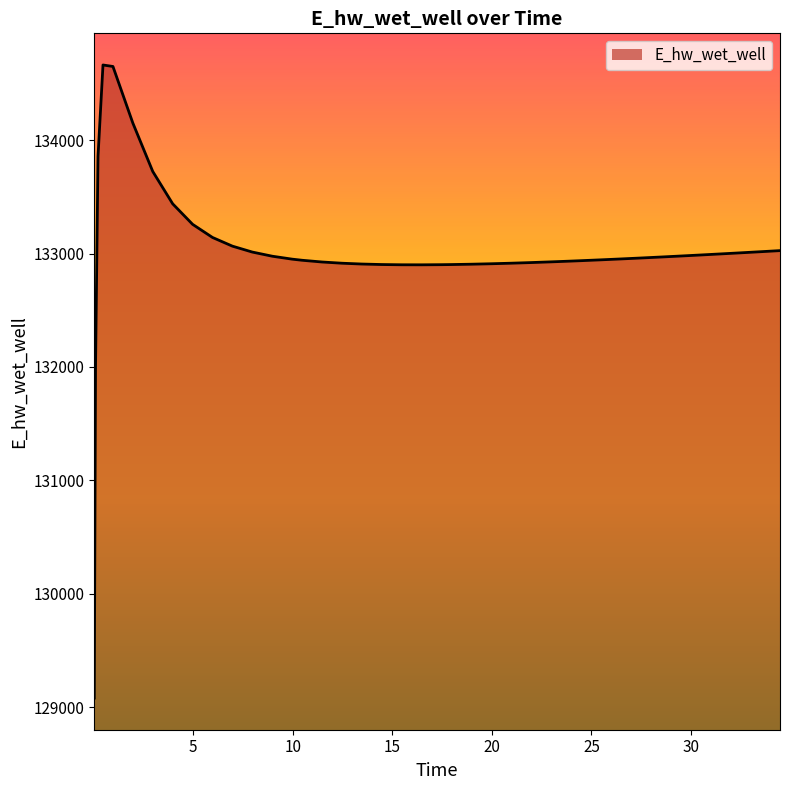

What is the greatest value displayed?

134661.3